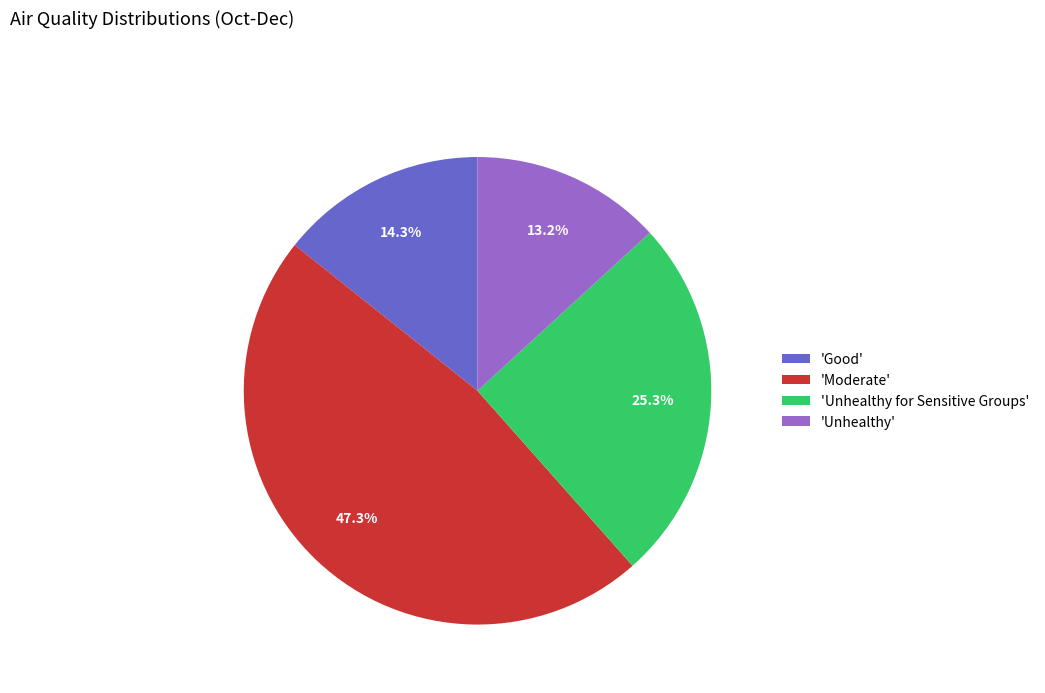

How many slices are in this pie chart?

4